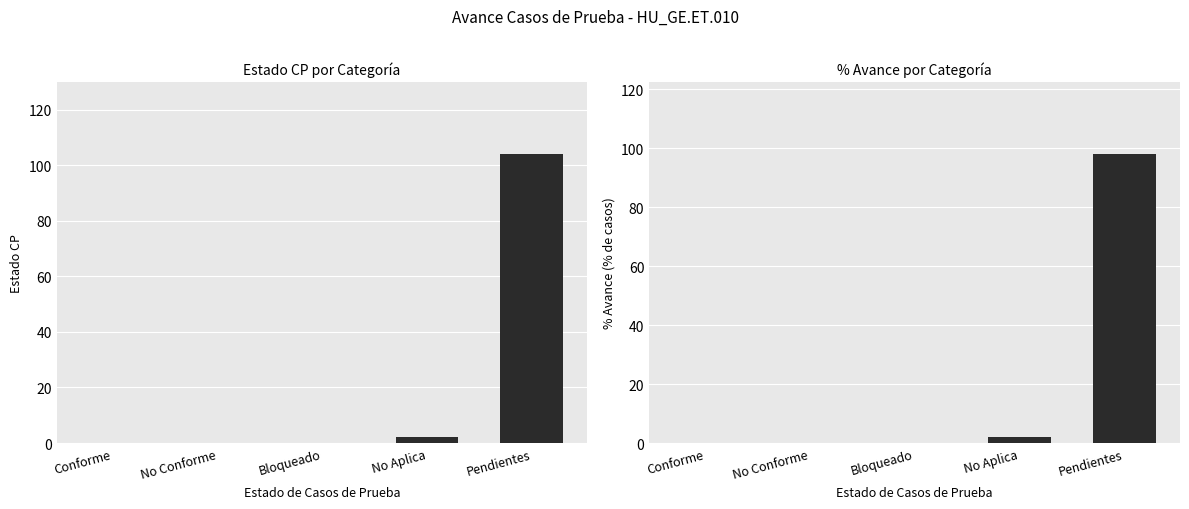

Does the chart contain any negative values?

No